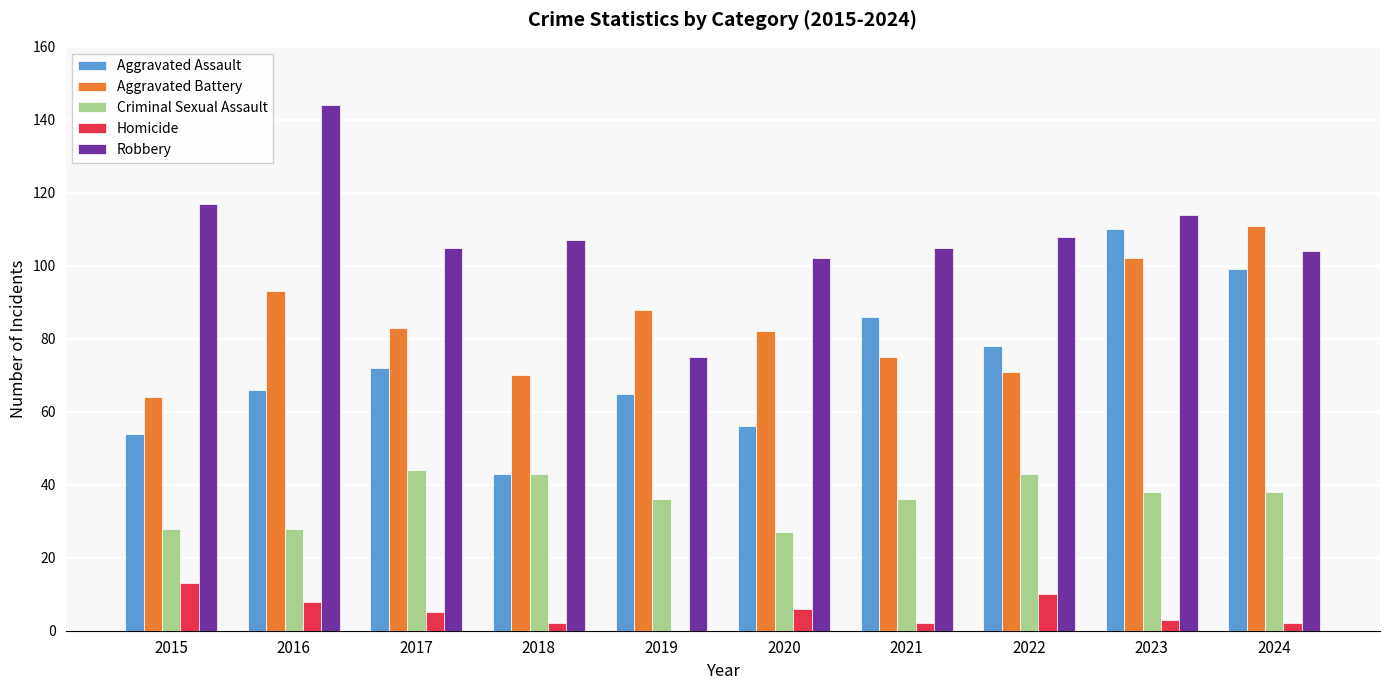

What is the greatest value displayed?

144